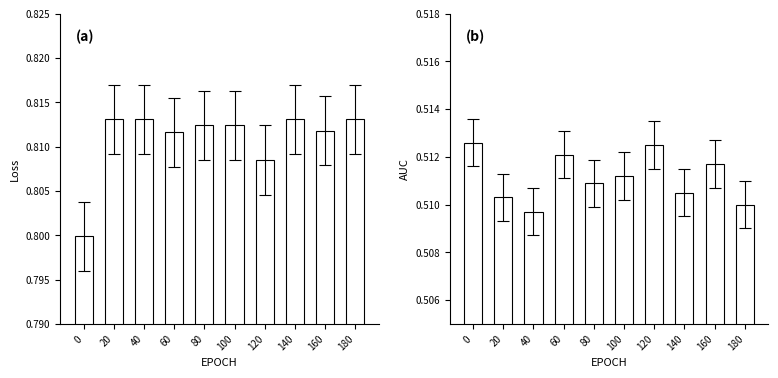

What is the approximate value of AUC at 0?

0.5